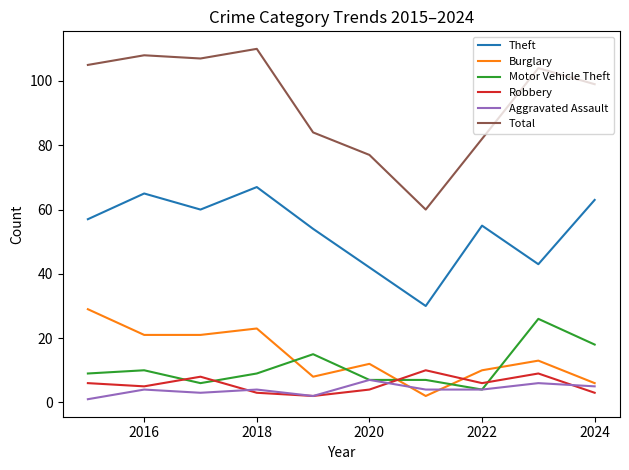

Which series has the widest spread of values?

Total